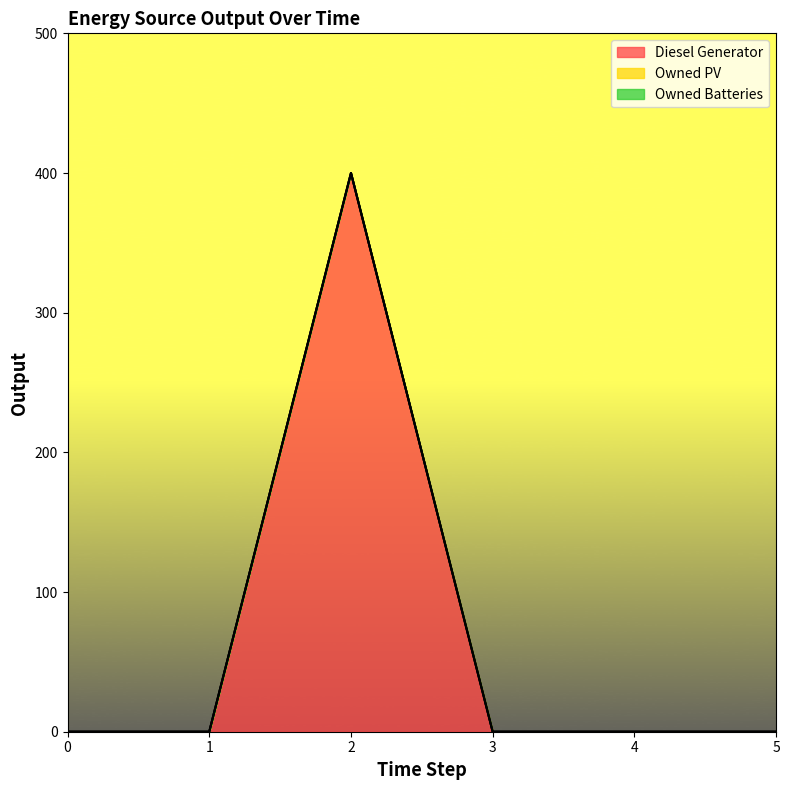

Which series changed the most between 1 and 5?

Diesel Generator